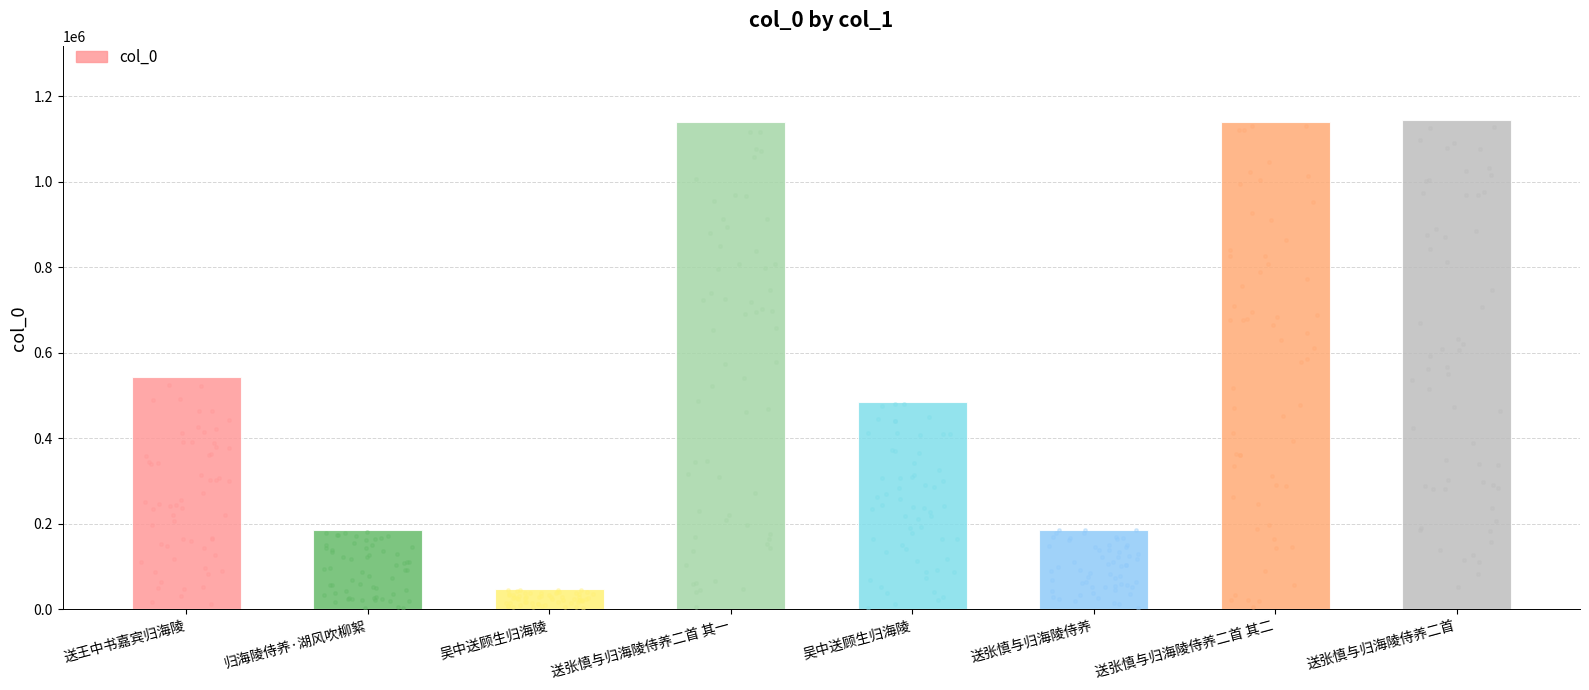

Which has a higher value, 送王中书嘉宾归海陵 or 吴中送顾生归海陵?

送王中书嘉宾归海陵